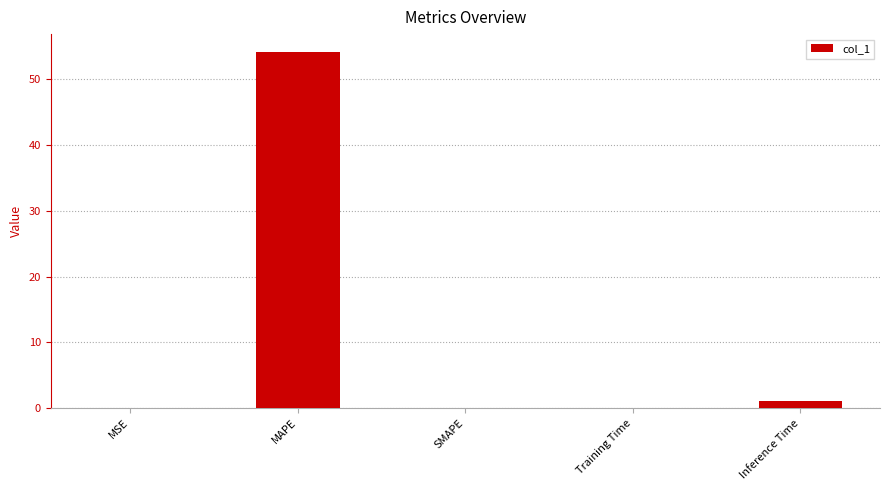

What is the greatest value displayed?

54.2